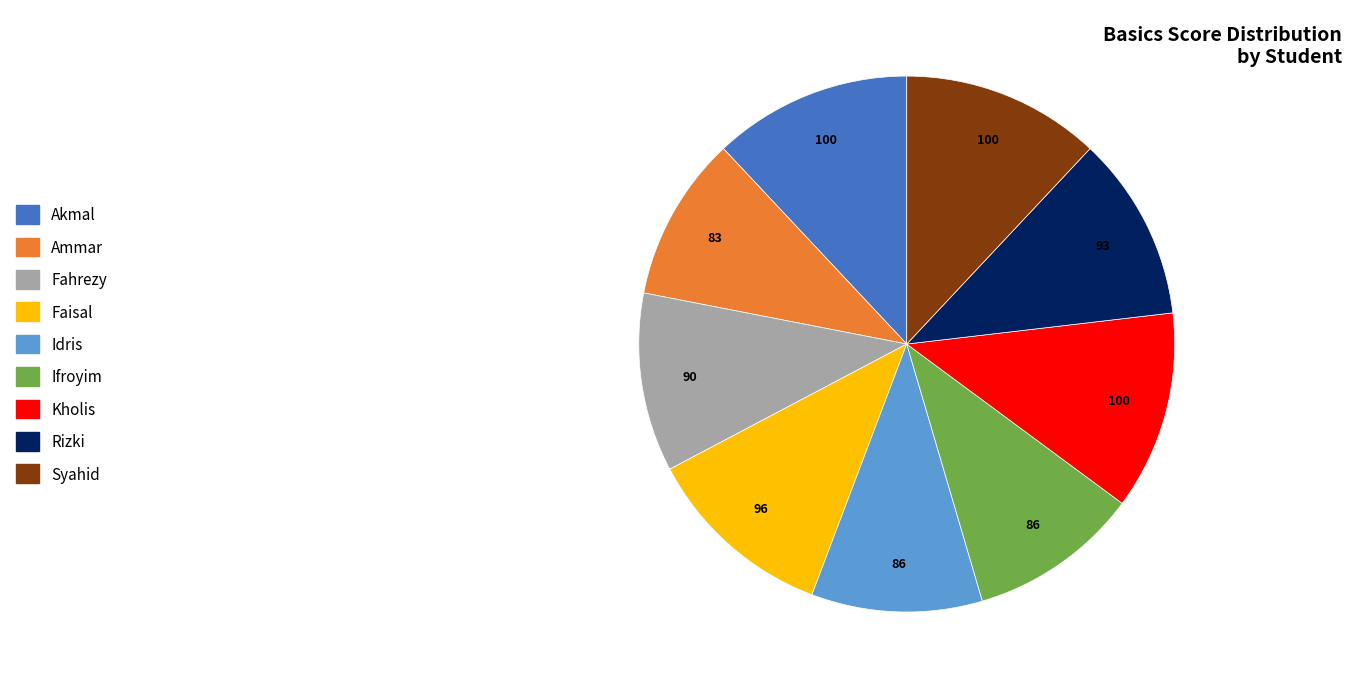

Which has a higher value, Faisal or Ifroyim?

Faisal